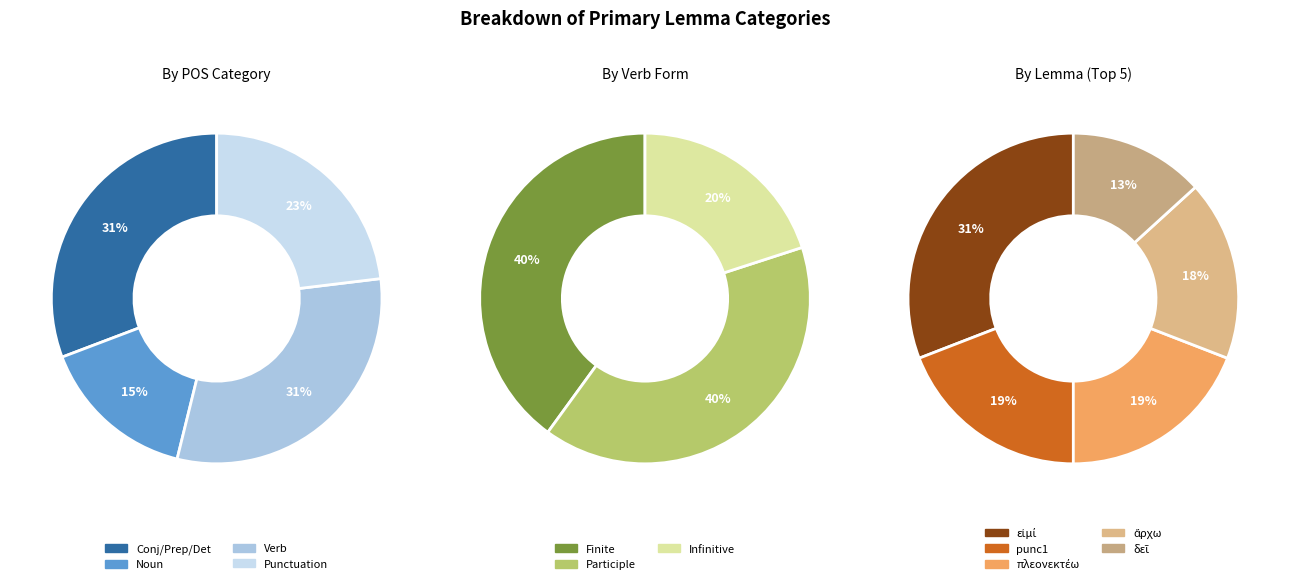

Do δέ and ἄρχω together represent more than half of the pie?

No